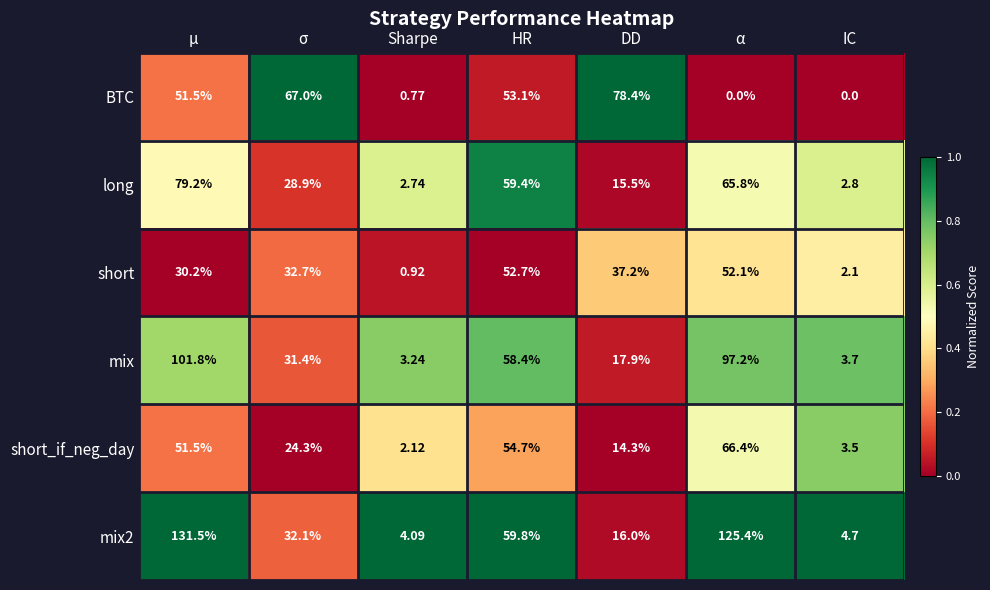

Which category has the highest value across all series?

μ